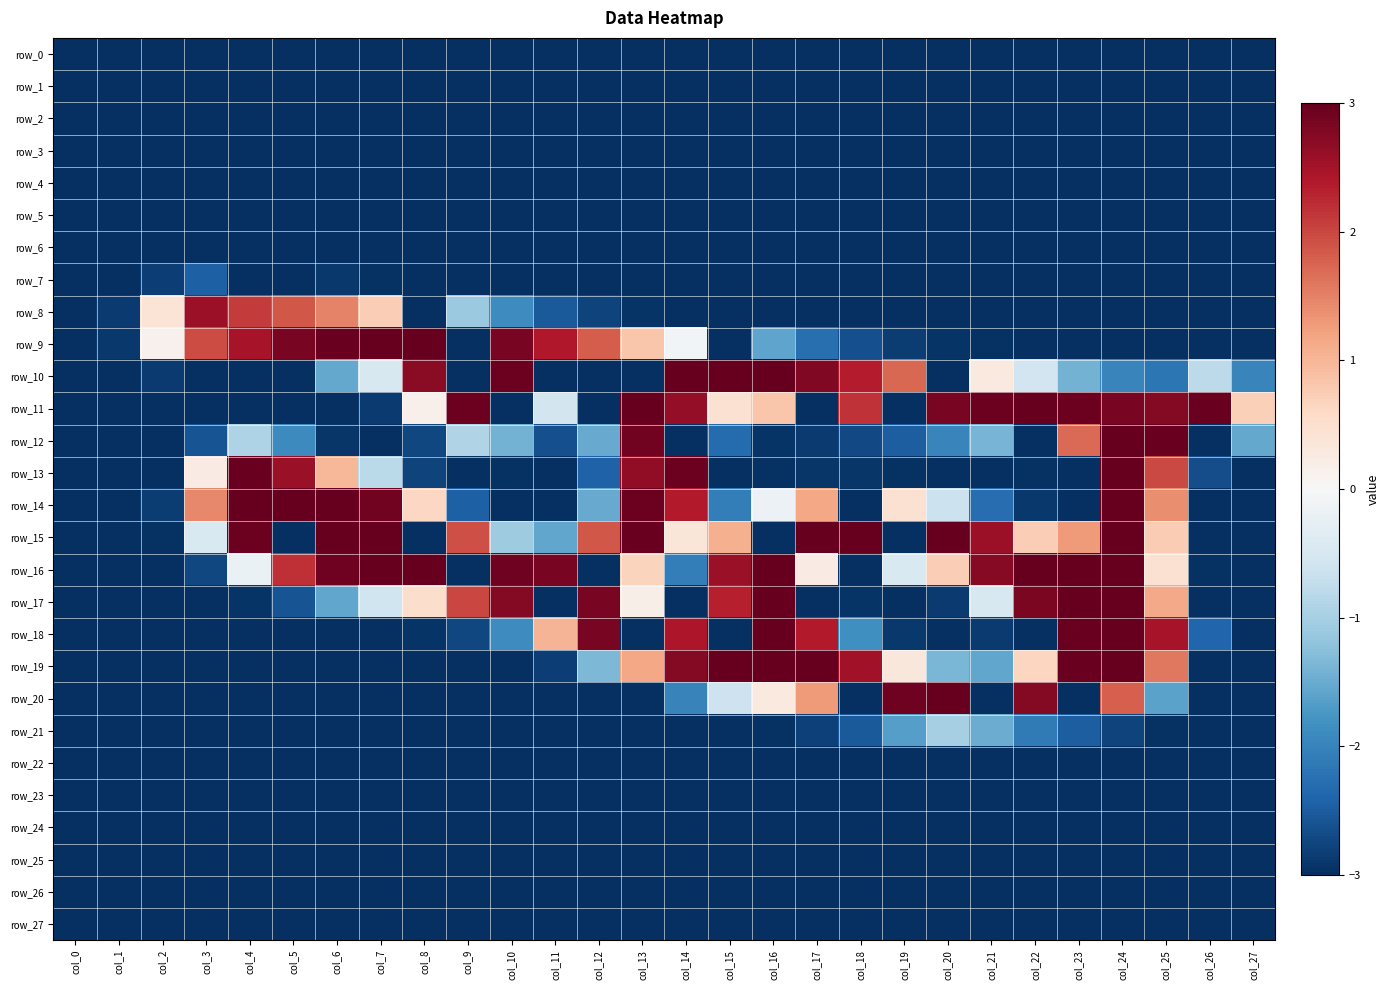

What is the maximum value shown in the chart?

3.0